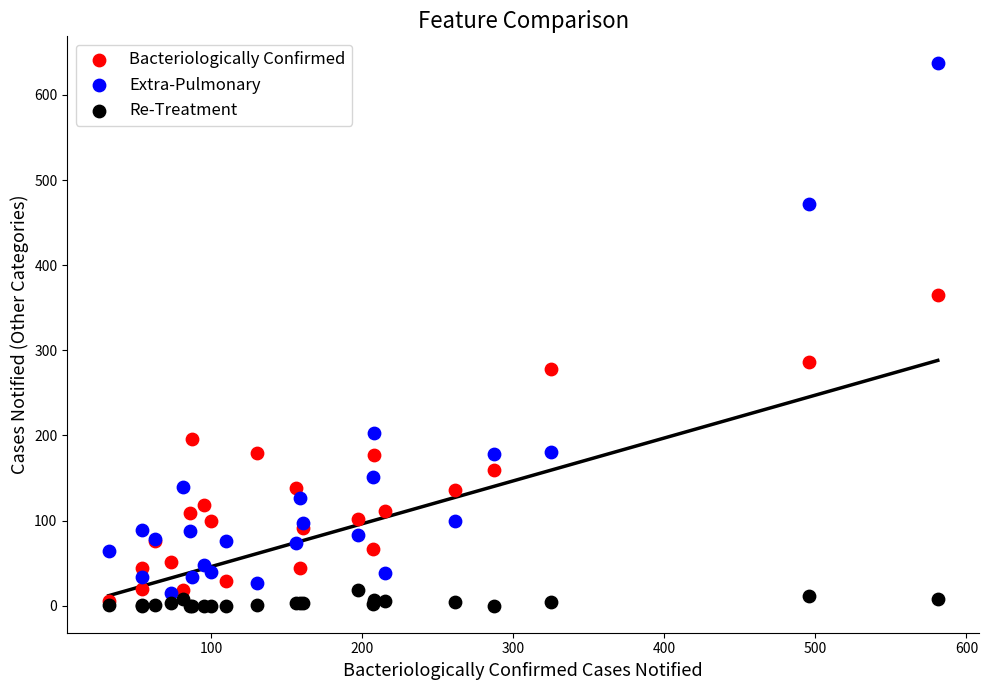

Across all series, what Y value is closest to 318?

286